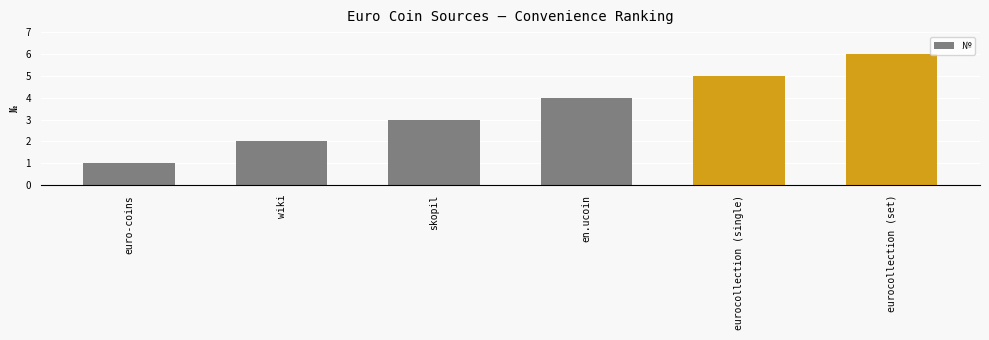

List the labels in order of value, smallest first.

euro-coins, wiki, skopil, en.ucoin, eurocollection (single), eurocollection (set)